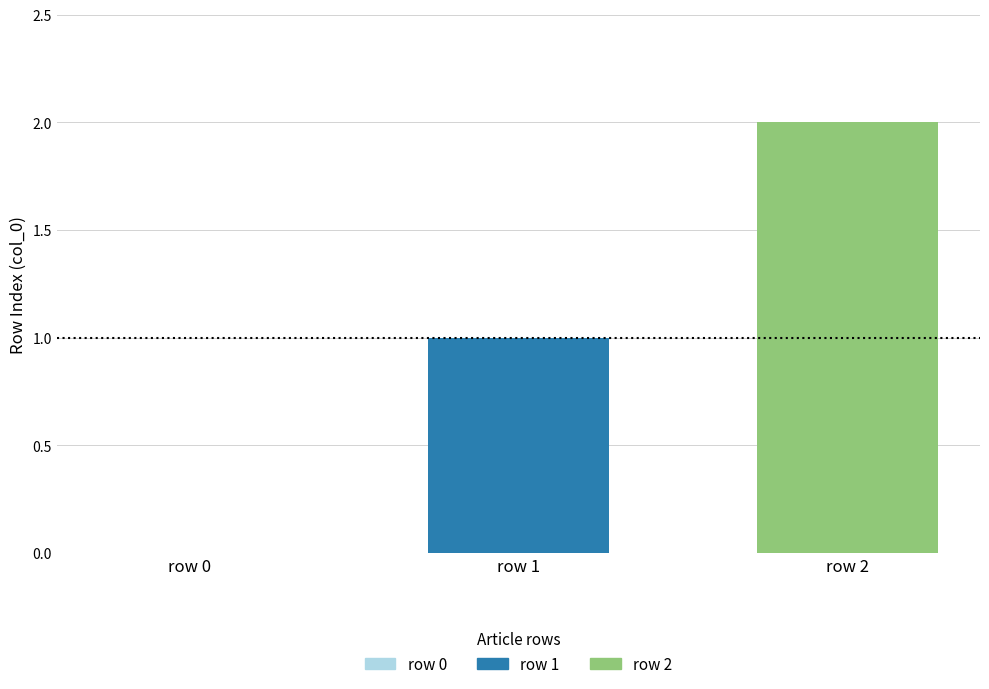

Rank the series by their average value, from lowest to highest.

row 1, row 2